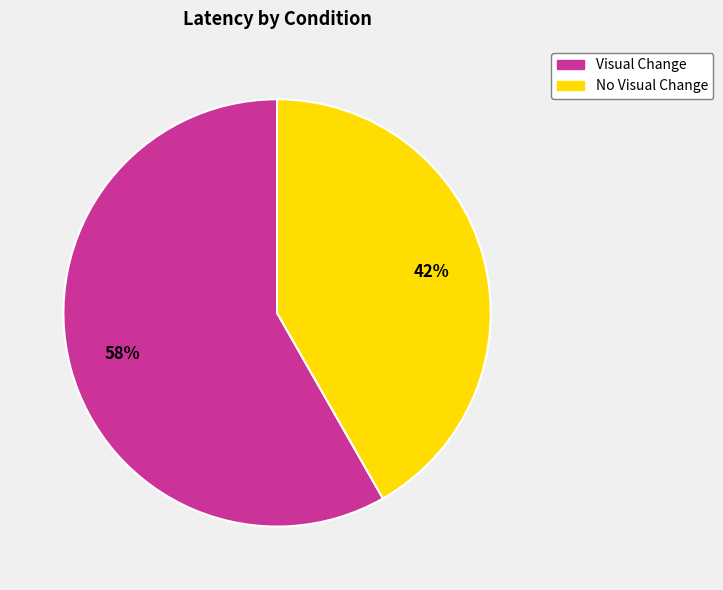

What is the majority slice?

Visual Change